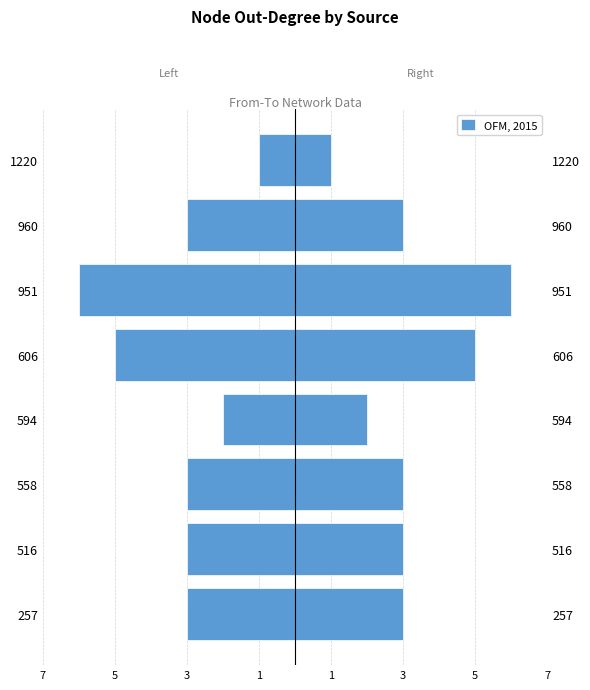

What value does the Out-degree (left) series have at 951?

-6